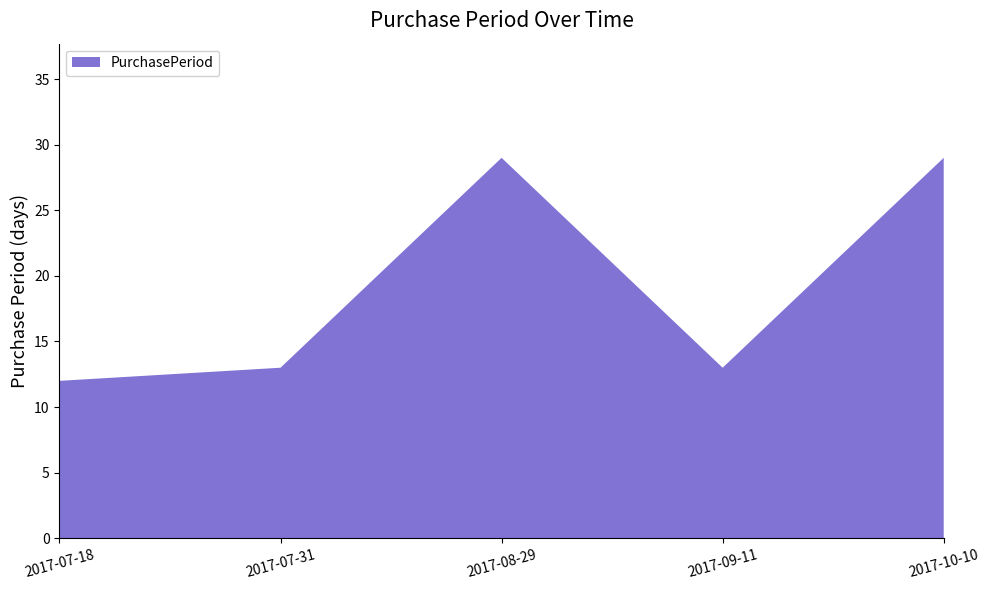

Reading left to right, transcribe all the data shown in this chart.

2017-07-18=12	2017-07-31=13	2017-08-29=29	2017-09-11=13	2017-10-10=29